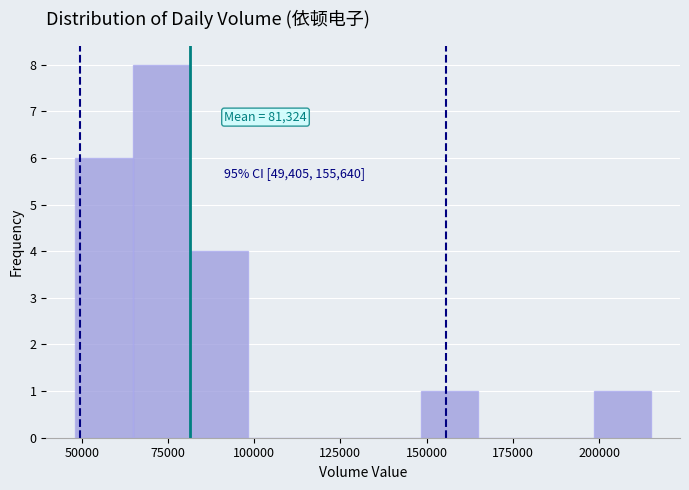

Read against the x-axis, roughly where is the centre of the tallest bar?

75000